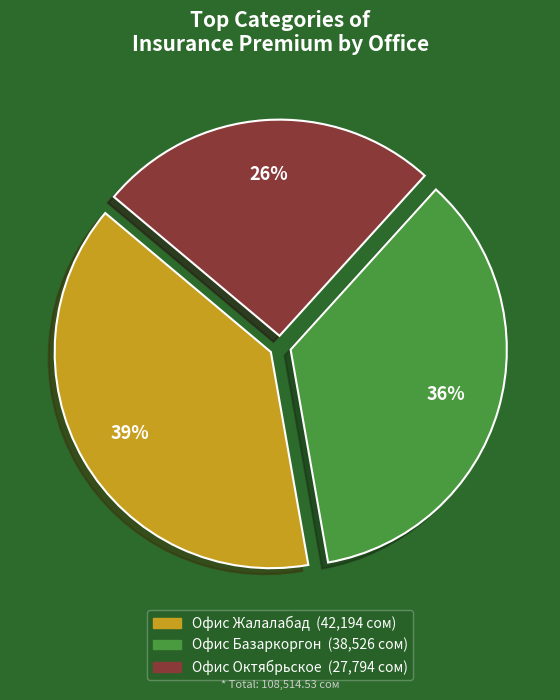

To the nearest percent, what is the average slice percentage?

33%